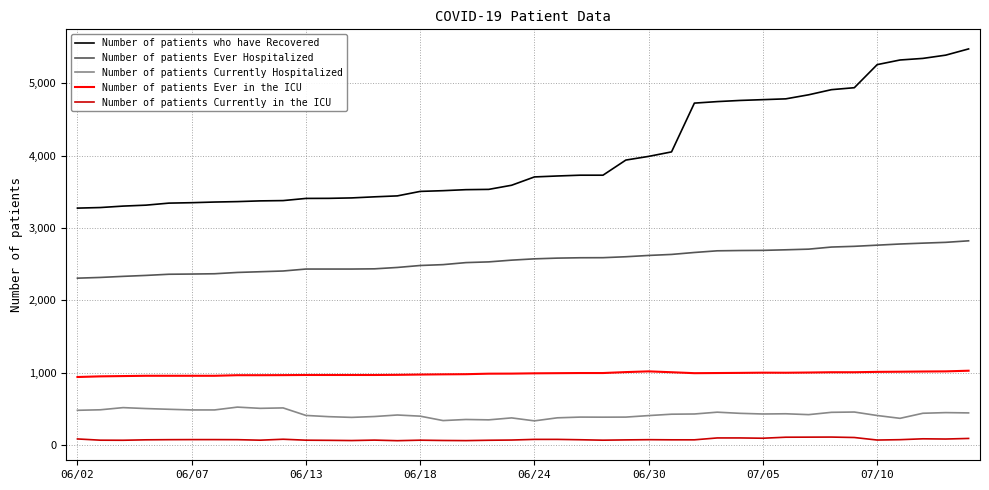

What are all the series names shown in the legend?

Number of patients who have Recovered, Number of patients Ever Hospitalized, Number of patients Currently Hospitalized, Number of patients Ever in the ICU, Number of patients Currently in the ICU